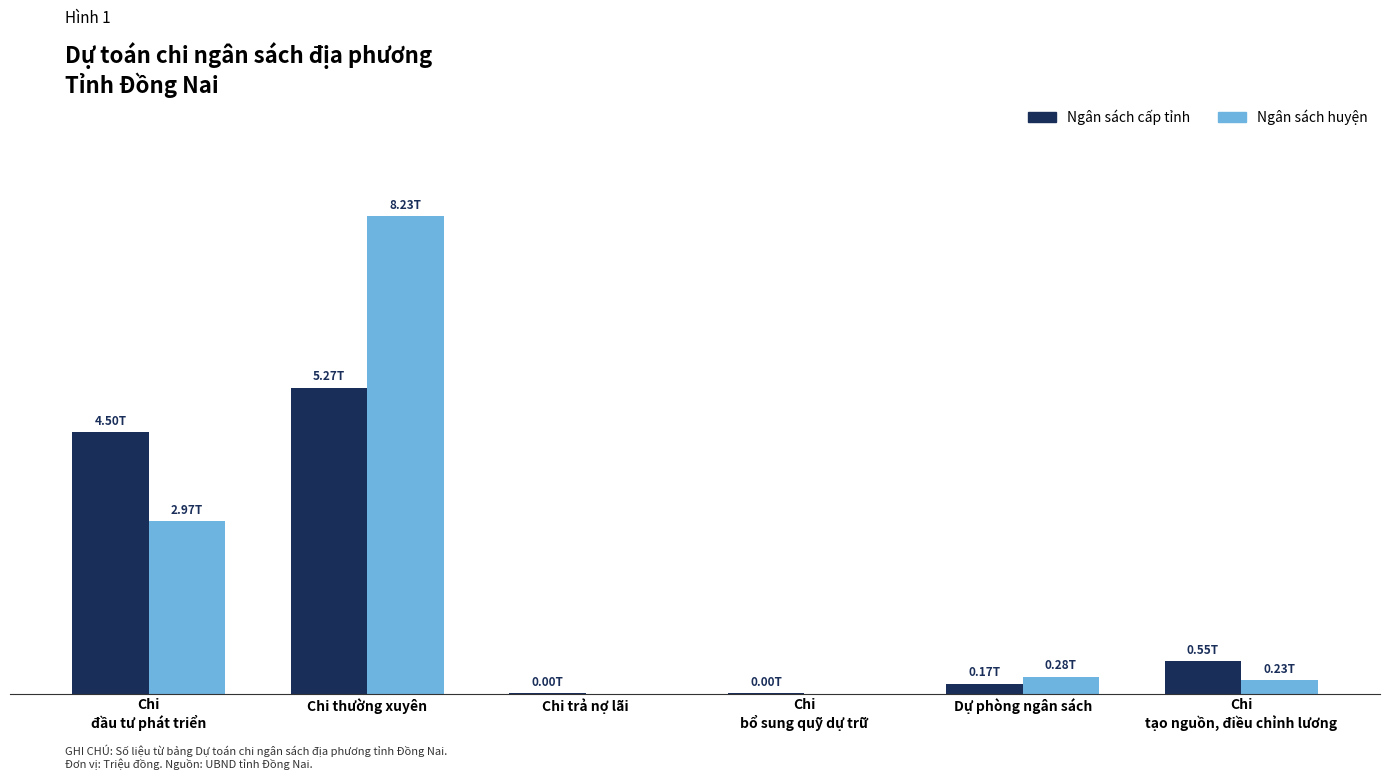

Are the bars grouped side by side (vs. stacked)?

Yes